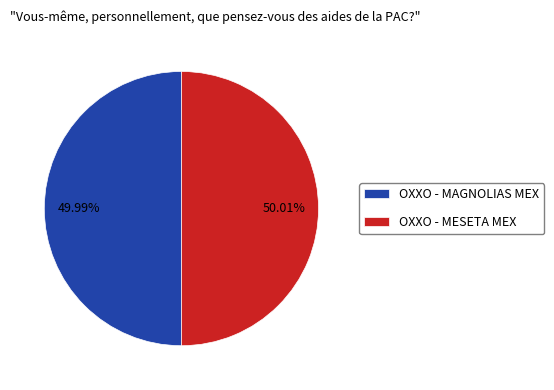

Approximately how many times larger is the value at OXXO - MESETA MEX compared to OXXO - MAGNOLIAS MEX?

1.0